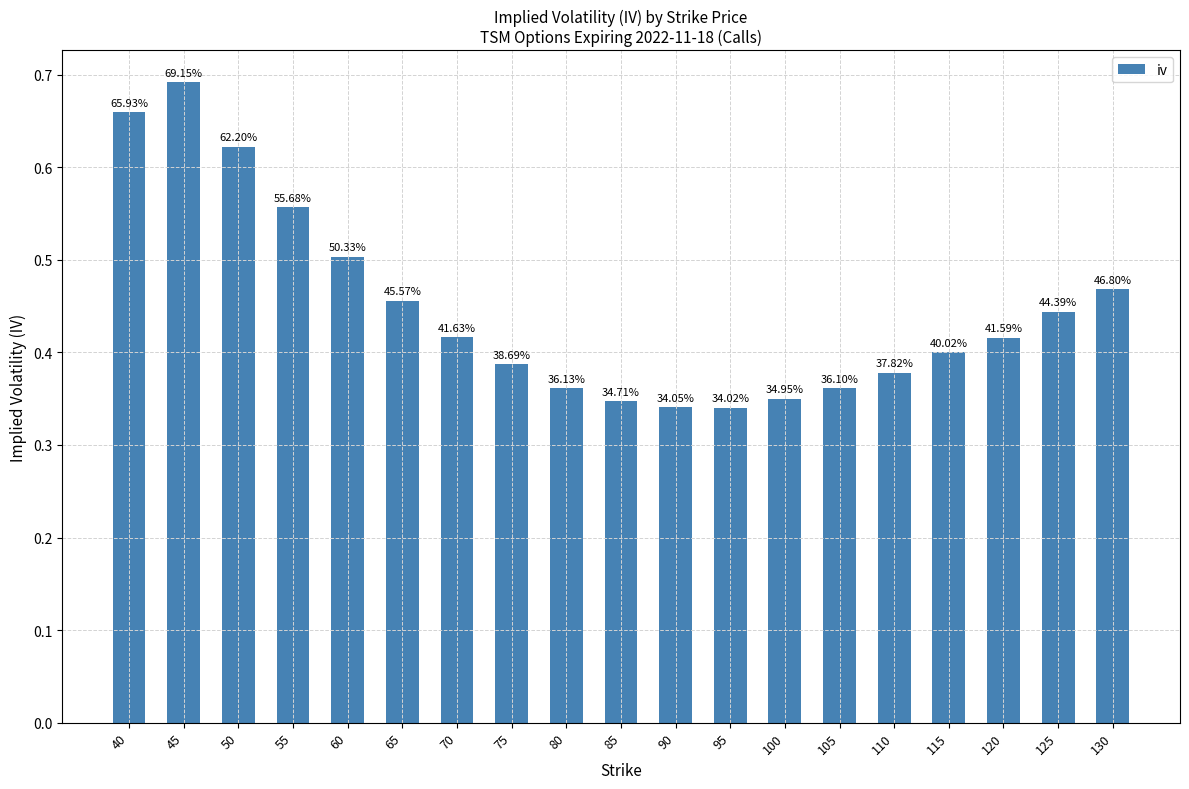

What is the value of the 15th bar from the left?

0.4